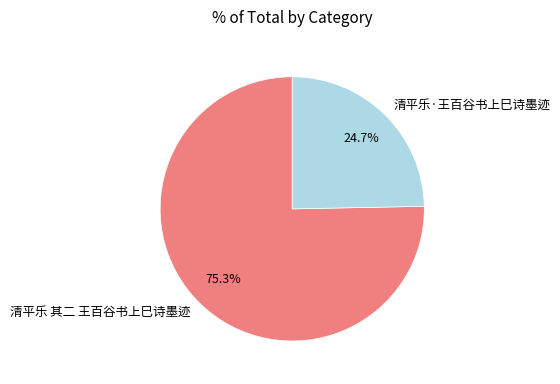

Between 清平乐·王百谷书上巳诗墨迹 and 清平乐 其二 王百谷书上巳诗墨迹, which is larger?

清平乐 其二 王百谷书上巳诗墨迹